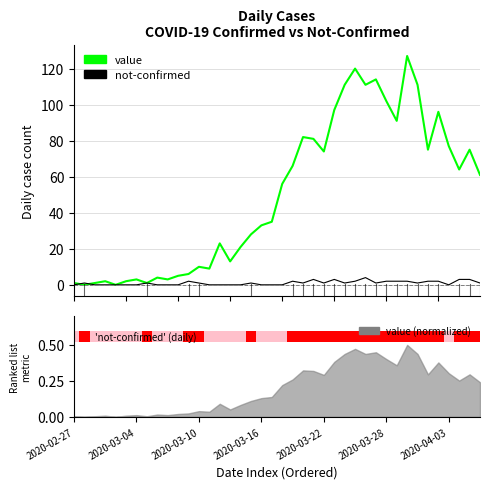

At which category does the chart reach its minimum across all series?

2020-03-04